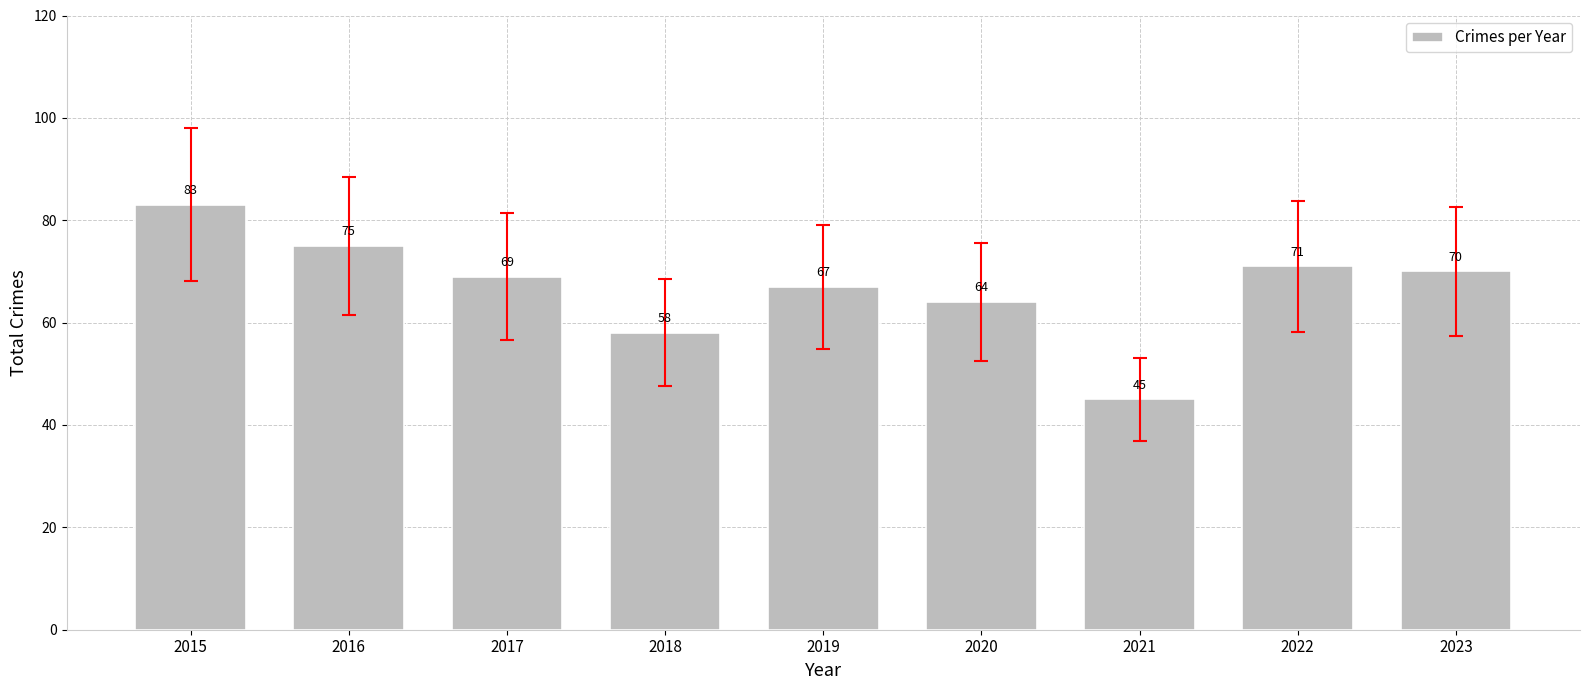

What is the change in value from 2020 to 2021?

-19